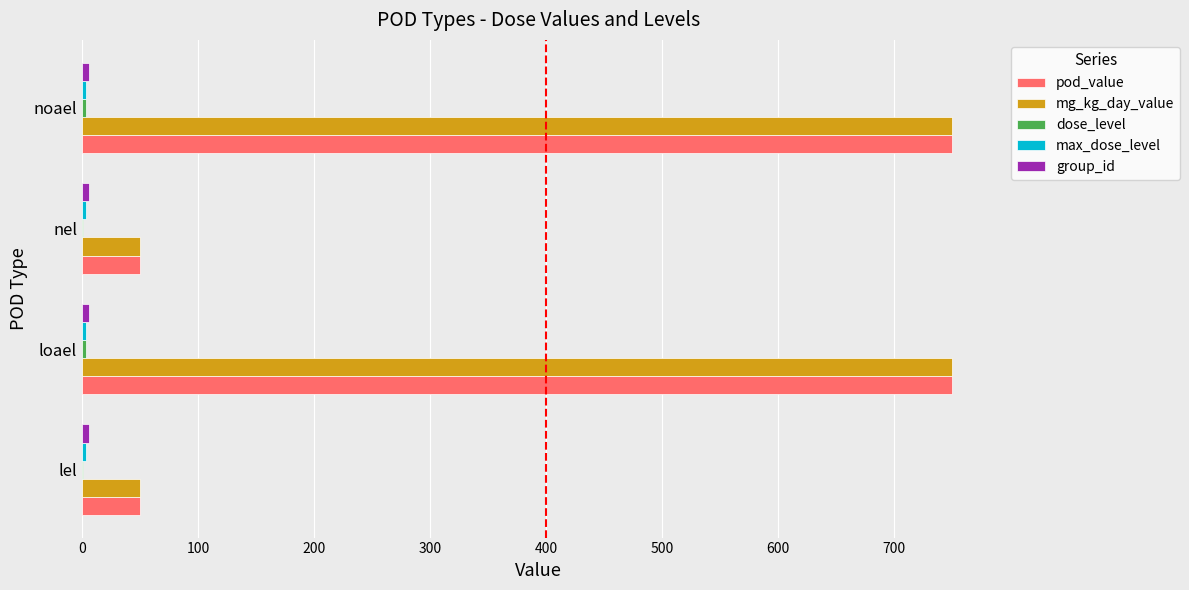

The value of pod_value at lel is 16. True or false?

False